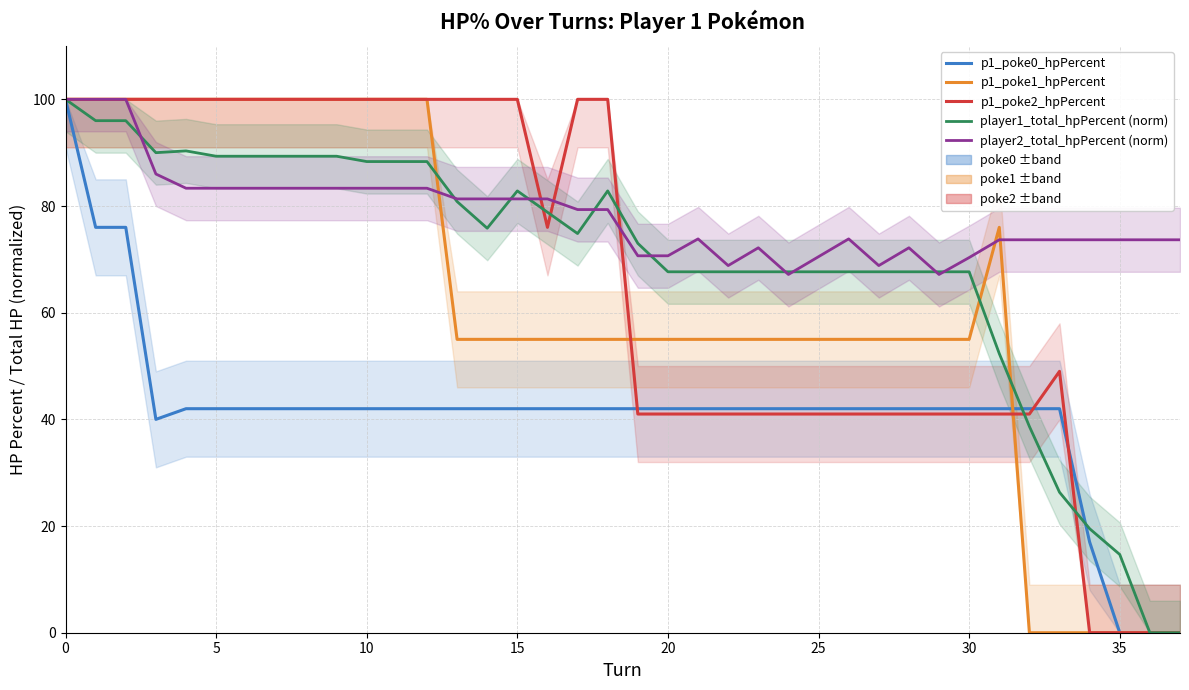

How many data points does each series have?

38